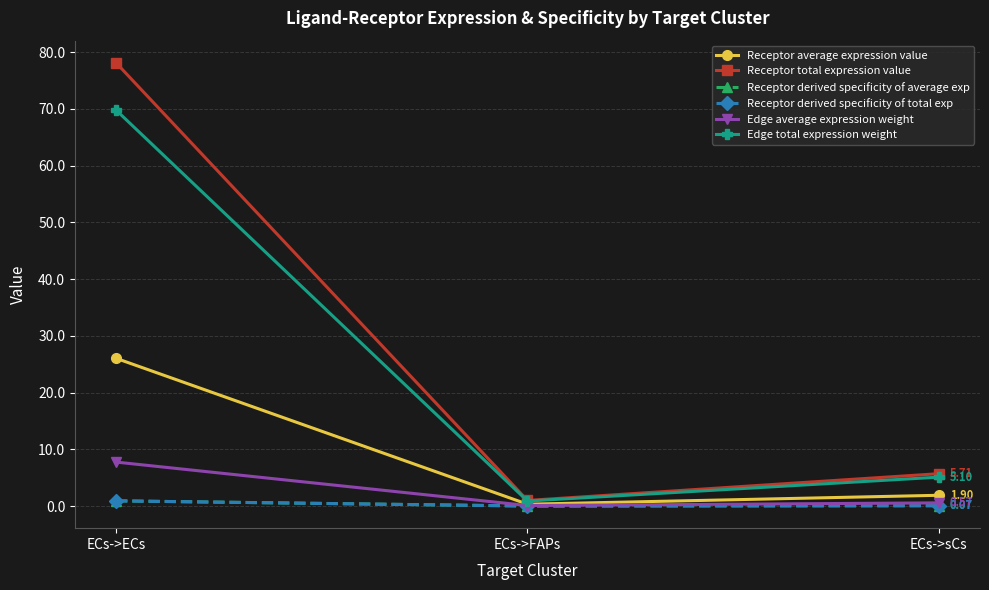

Rank the series at ECs->FAPs from highest to lowest value.

Receptor total expression value, Edge total expression weight, Receptor average expression value, Edge average expression weight, Receptor derived specificity of average exp, Receptor derived specificity of total exp